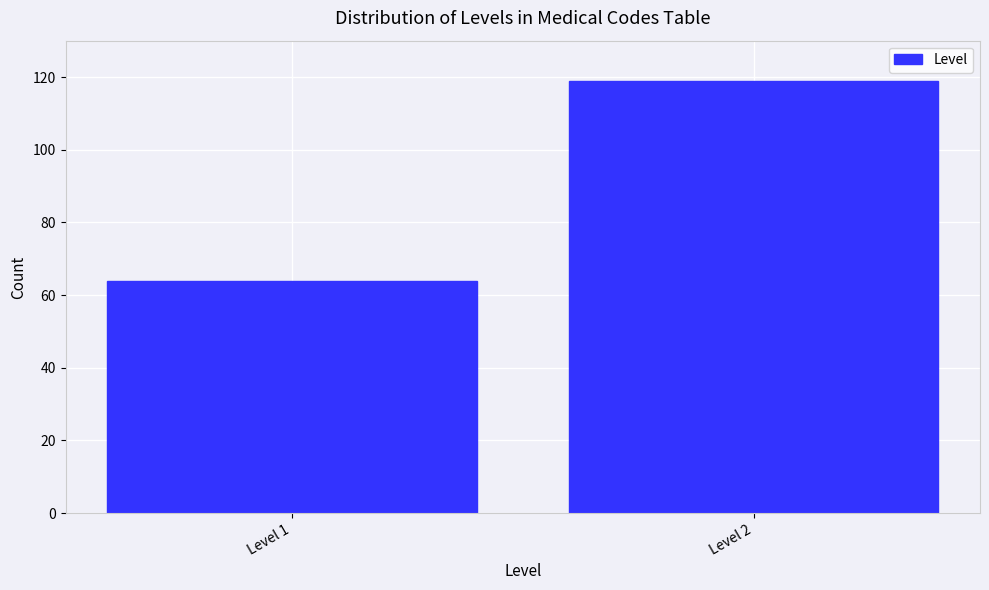

Reading left to right, what are all the values shown in this chart?

Level 1=64	Level 2=119